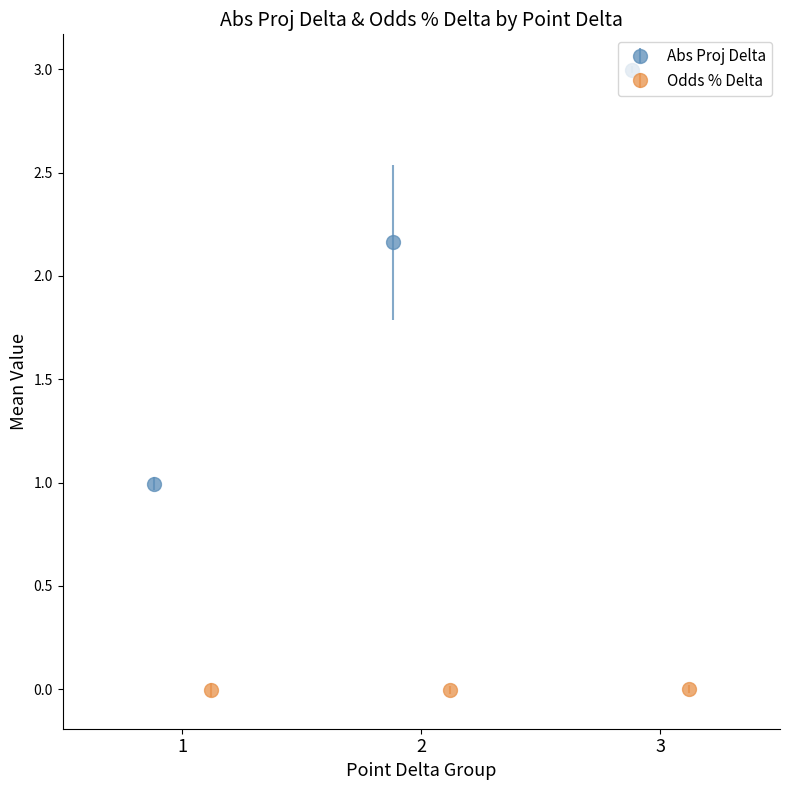

What is the maximum value for Abs Proj Delta?

3.0